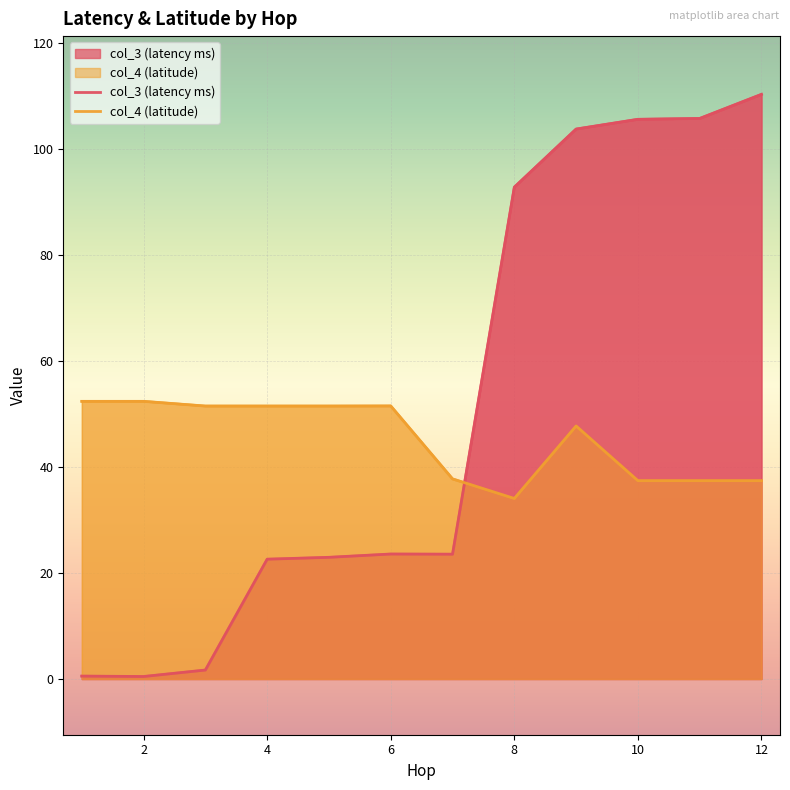

What is the maximum value for col_4 (latitude)?

52.4